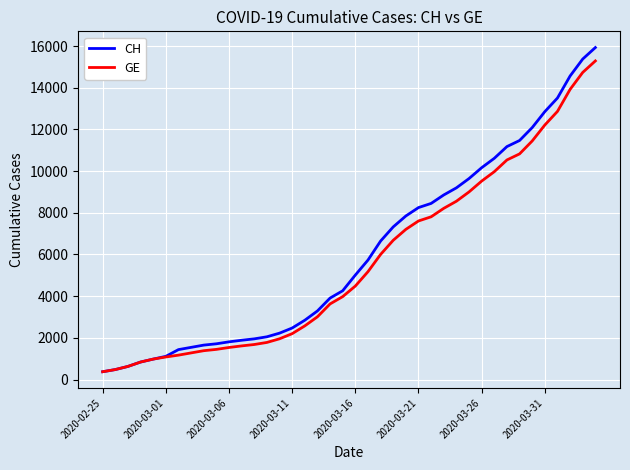

What is the maximum value for GE?

15284